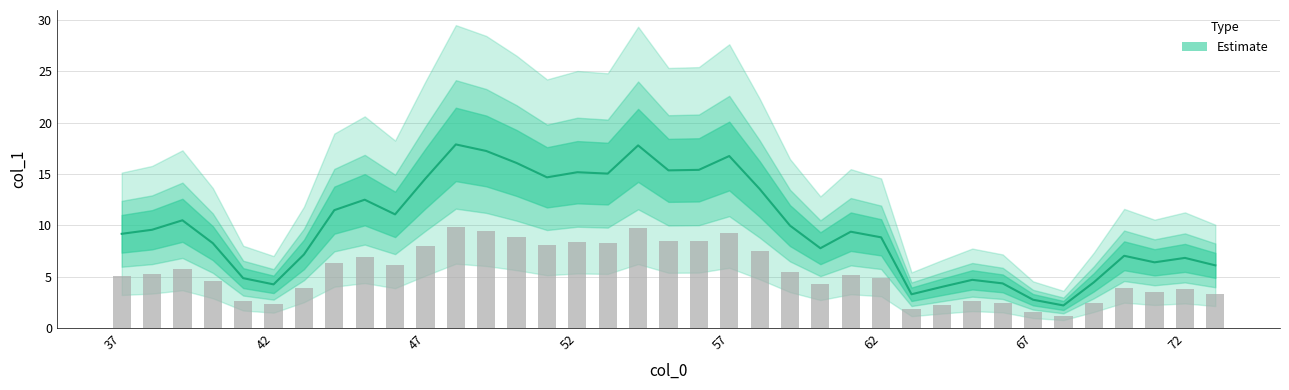

Approximately how many times larger is the value at 72 compared to 64?

1.7